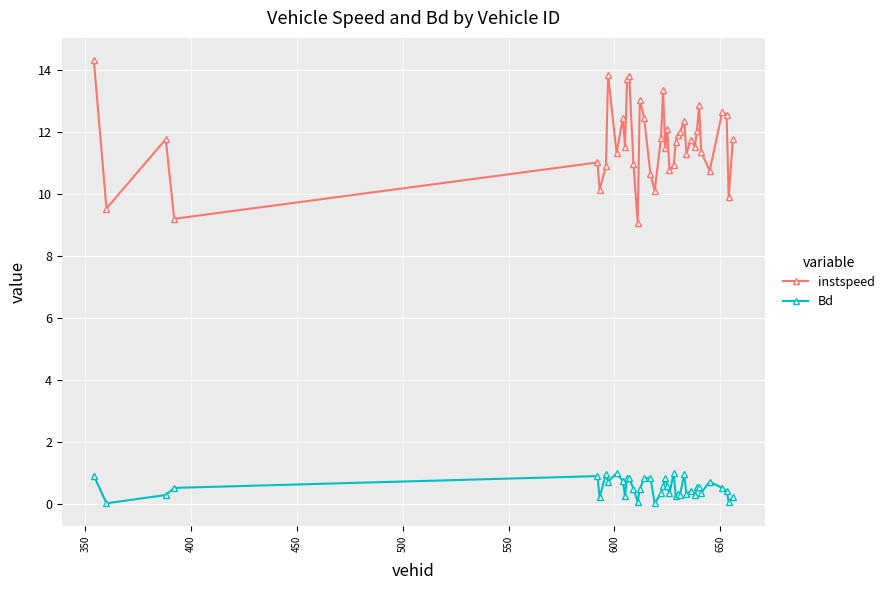

True or false: instspeed and Bd cross at least once.

False